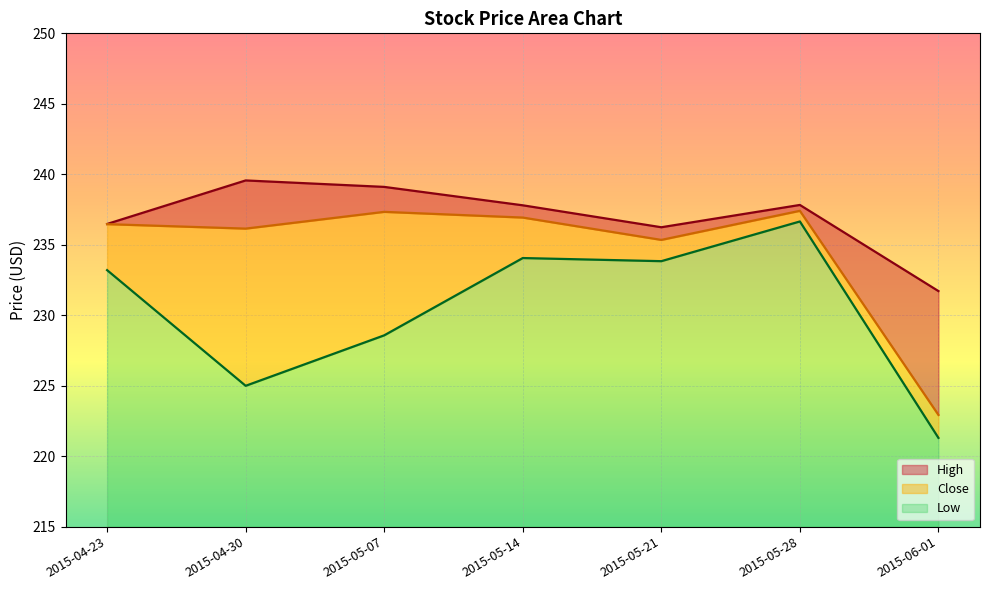

Rank the categories by High value from highest to lowest.

2015-04-30, 2015-05-07, 2015-05-28, 2015-05-14, 2015-04-23, 2015-05-21, 2015-06-01